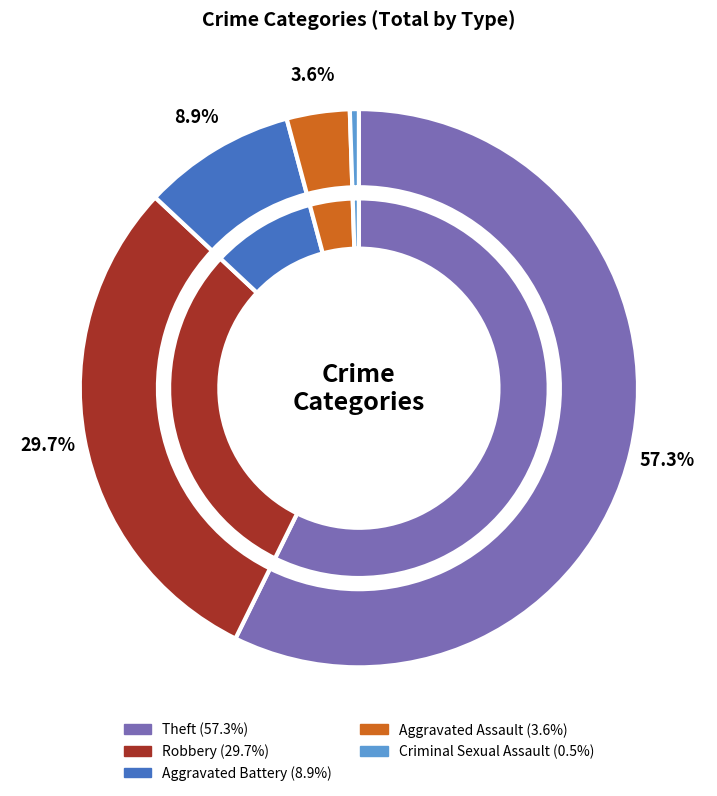

To the nearest percent, what is the combined percentage of Theft and Aggravated Assault?

61%